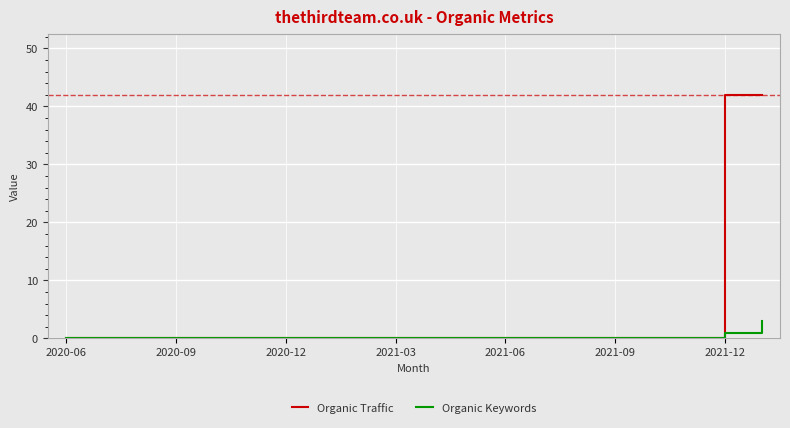

What is the maximum value for Organic Keywords?

3